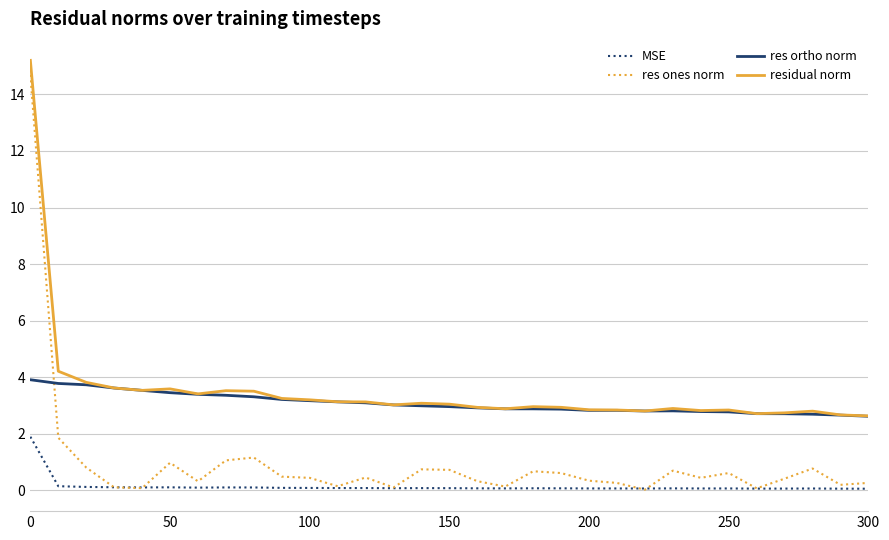

Does the chart have visible grid lines?

Yes